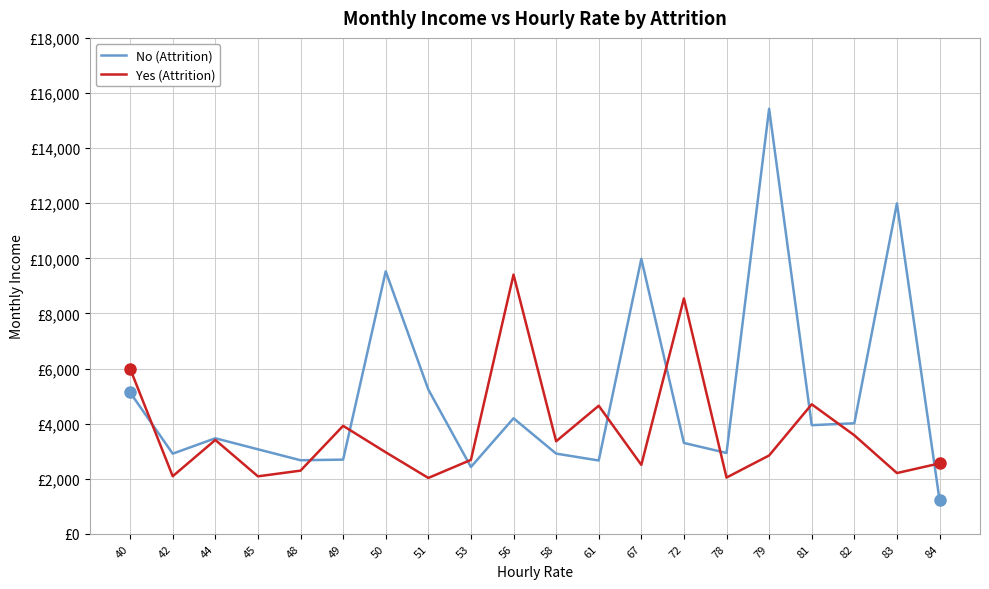

List the series in order of their overall mean, highest first.

No (Attrition), Yes (Attrition)